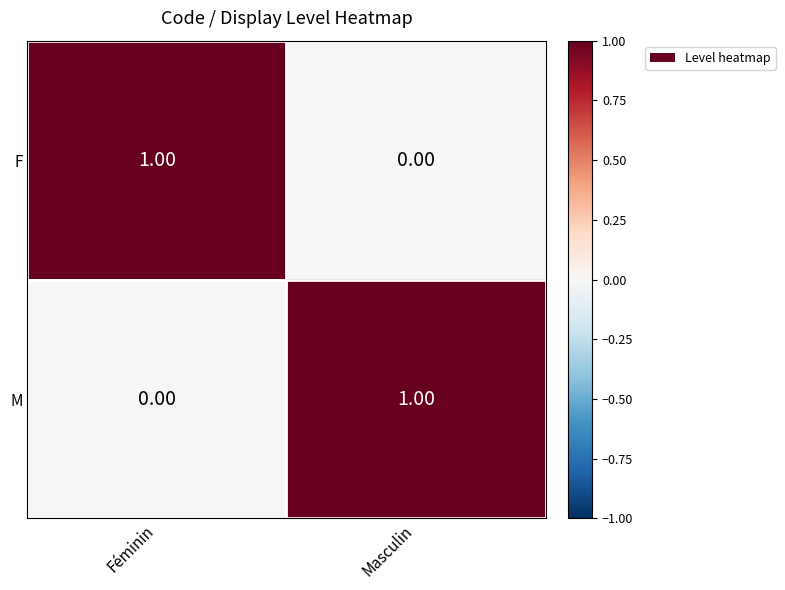

What is the total value across all series at Masculin?

1